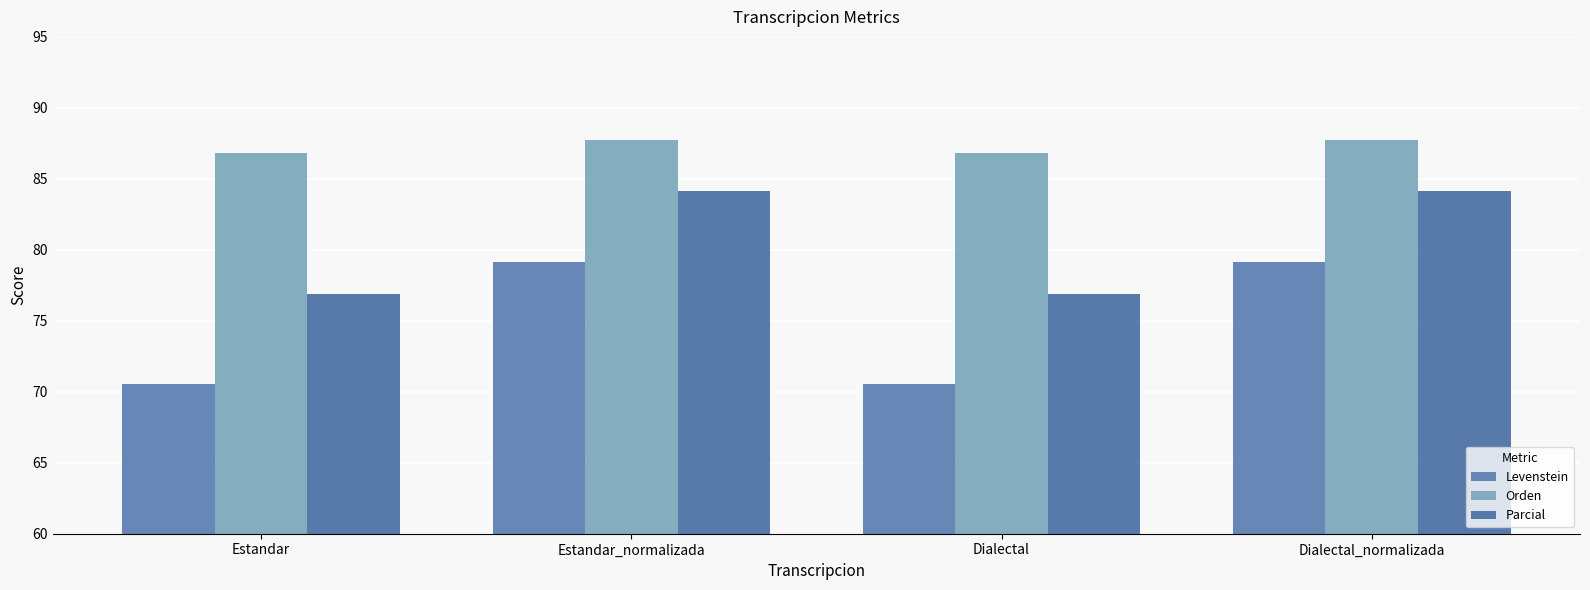

Reading left to right, list all the values displayed in this chart.

Levenstein: 70.6	79.1	70.6	79.1
Orden: 86.8	87.7	86.8	87.7
Parcial: 76.9	84.1	76.9	84.1